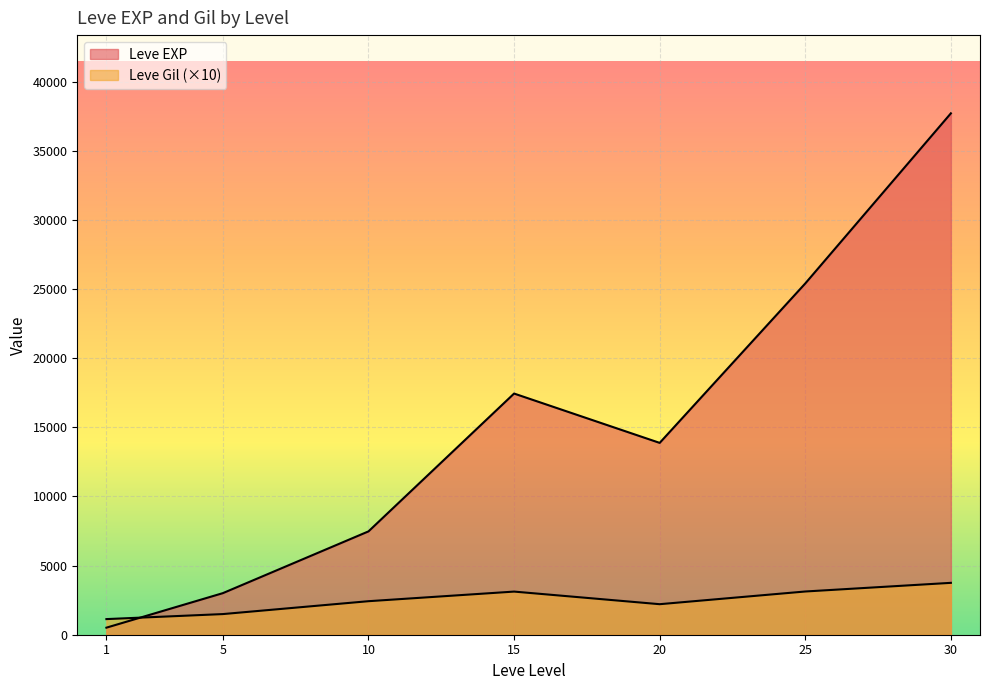

Does the chart display data point markers on the line(s)?

No